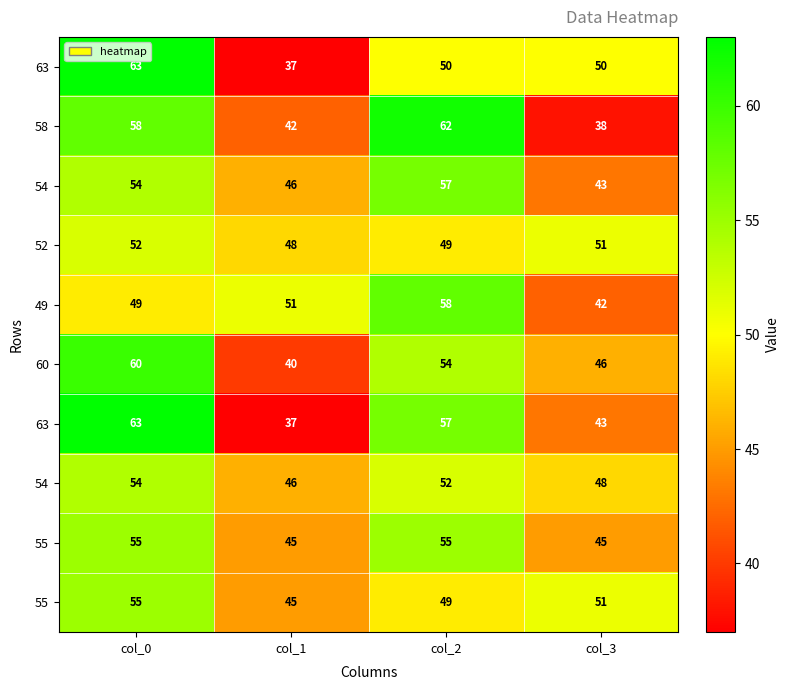

How many distinct data groups are displayed?

10